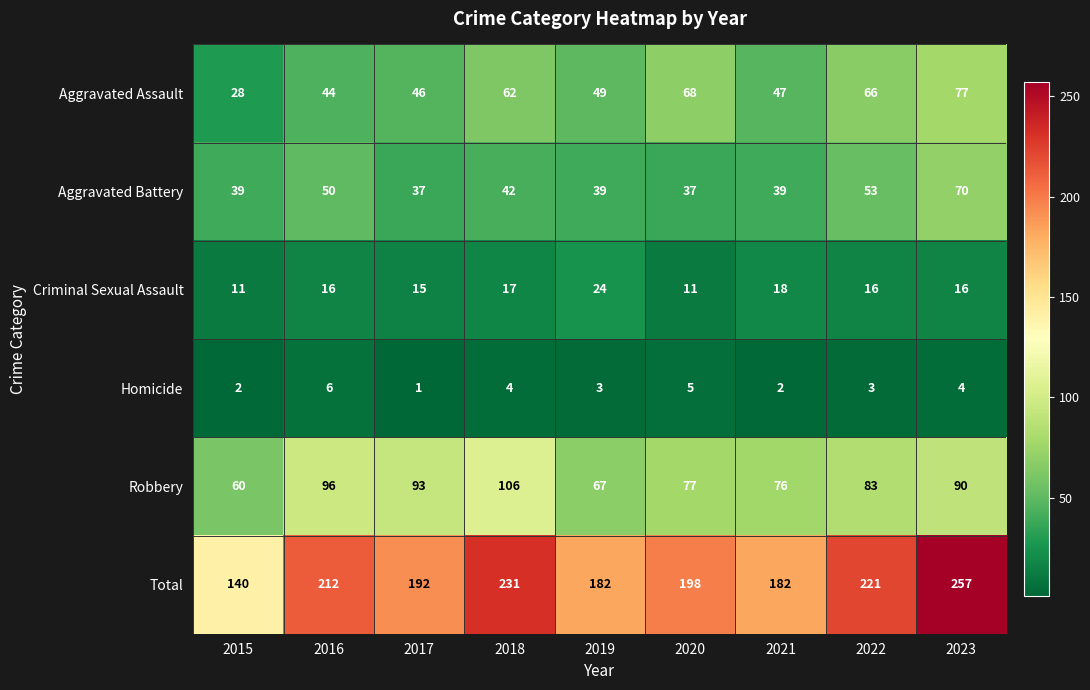

What is the difference between the Robbery values at 2022 and 2023?

7